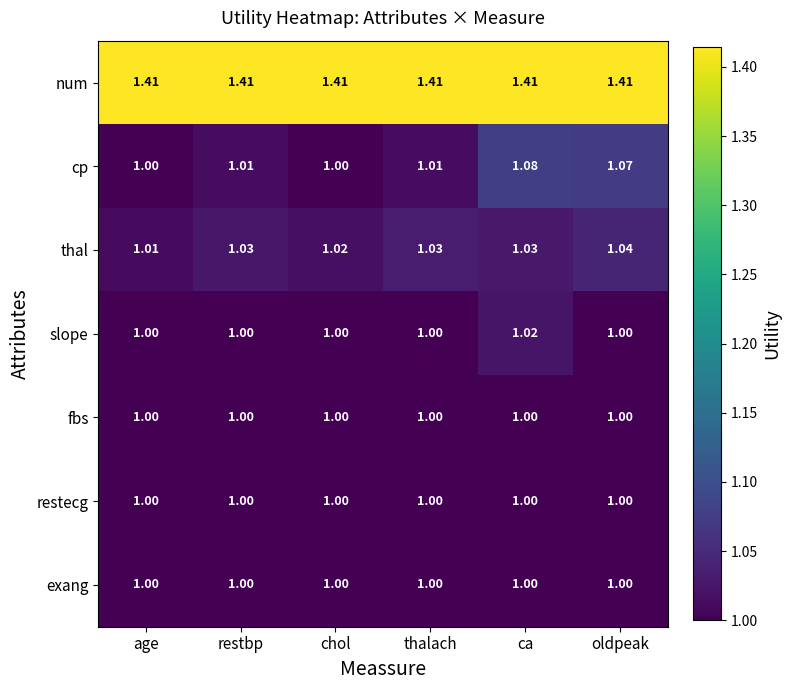

At which category is the sum across all series the highest?

ca